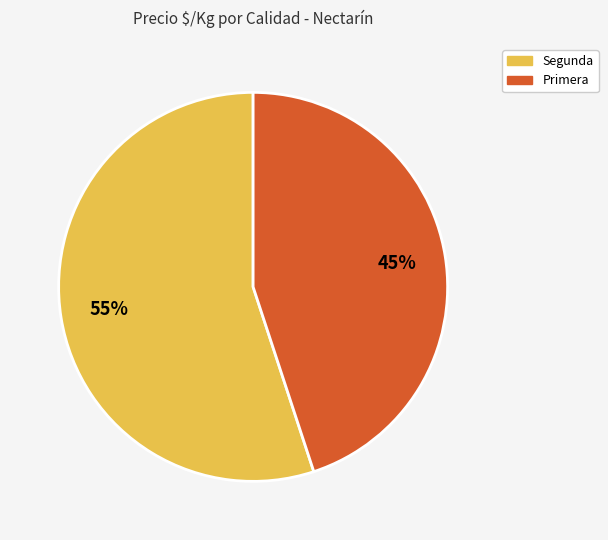

Is there any slice that represents more than half of the pie?

Yes